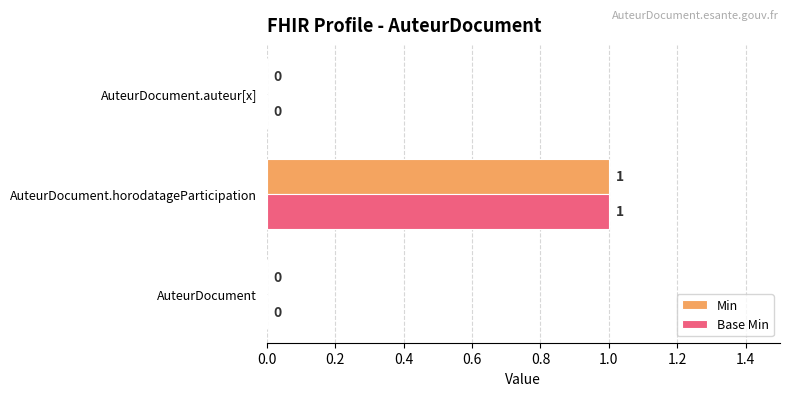

What are all the series names shown in the legend?

Min, Base Min